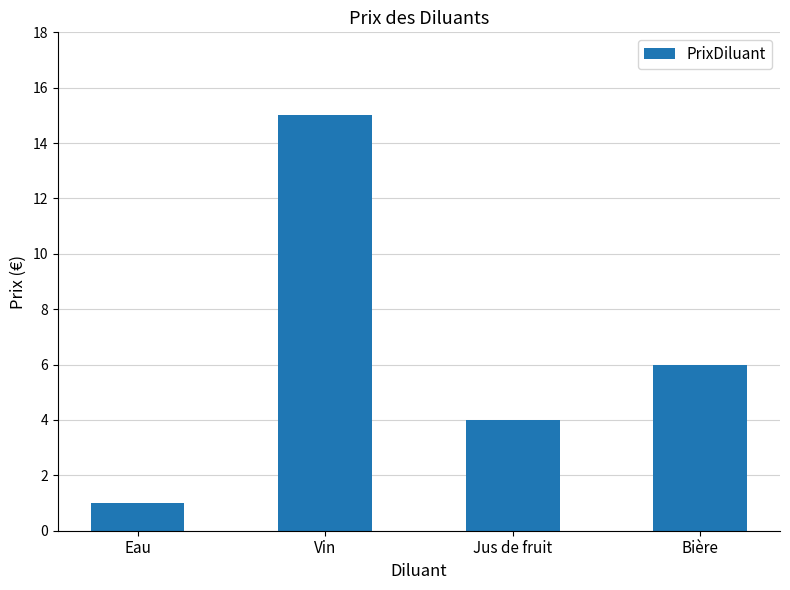

At which label is the value closest to 8?

Bière